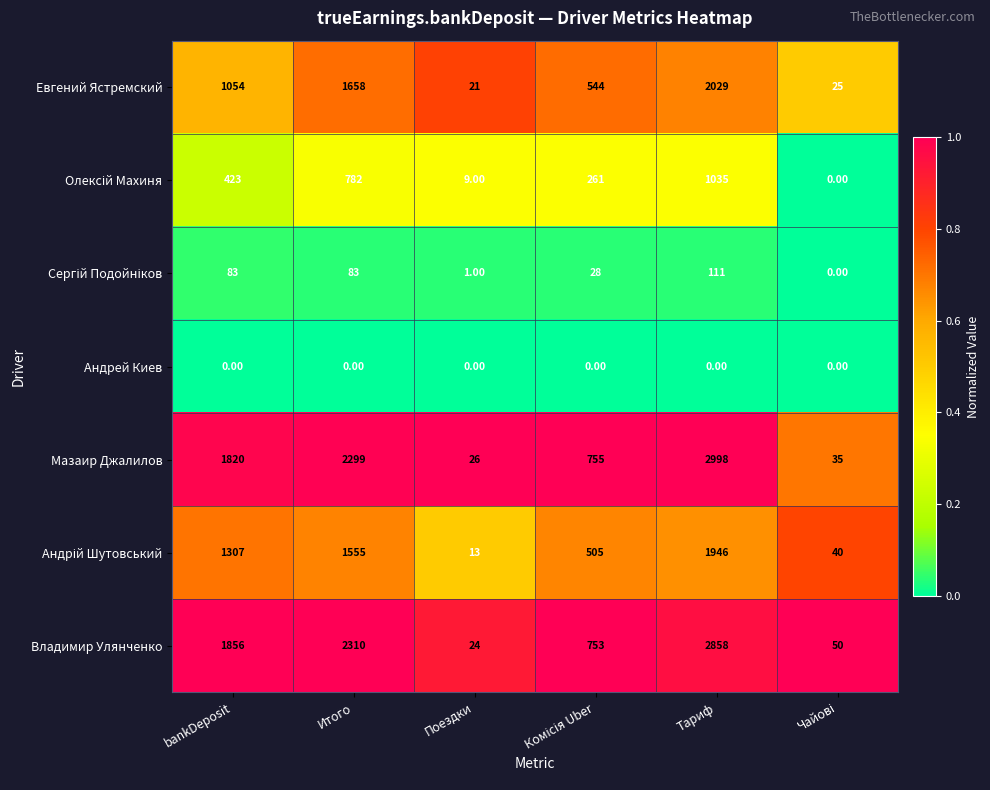

At how many categories does at least one series exceed 1782?

3